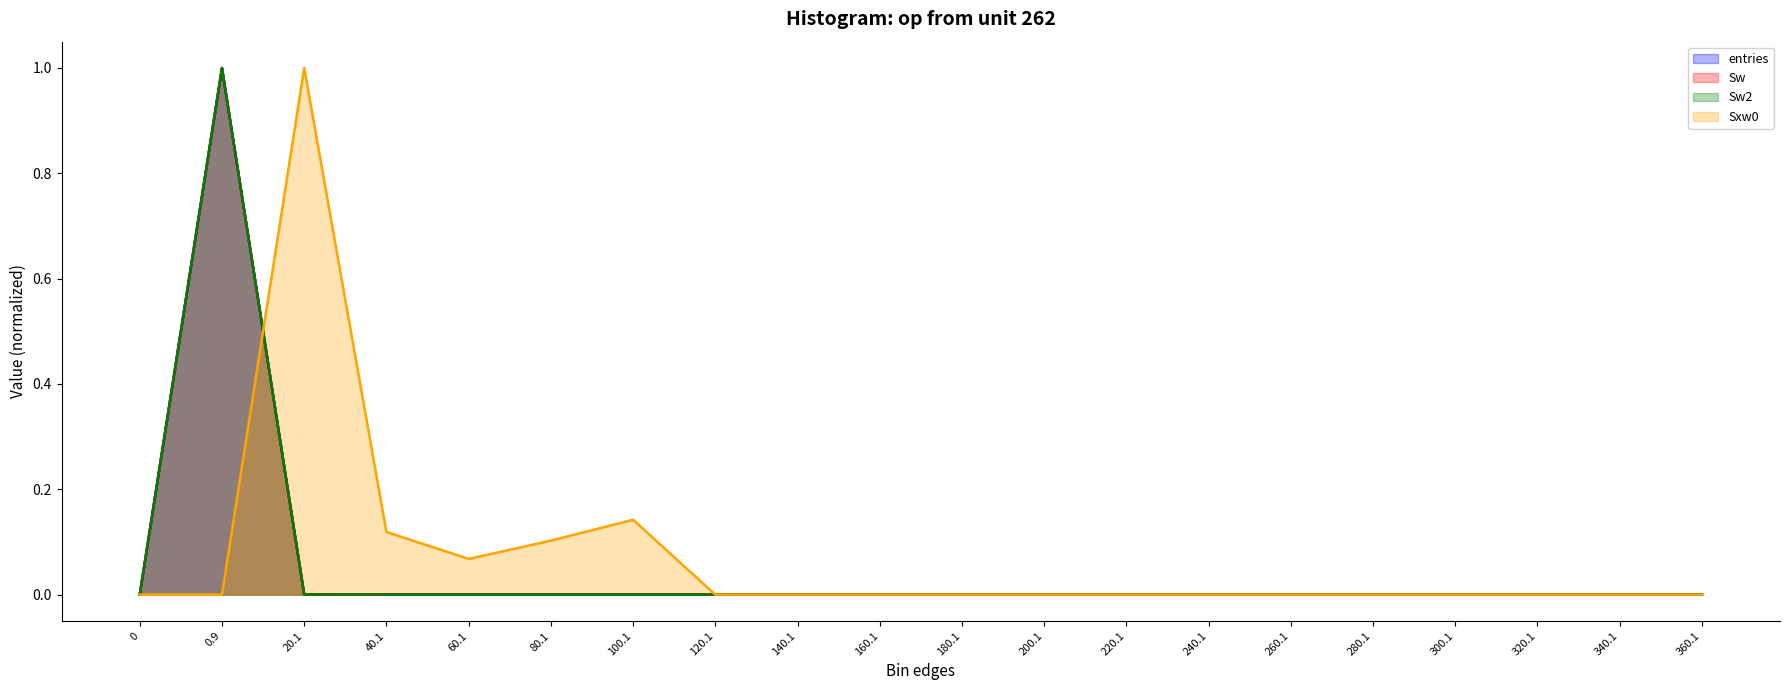

Does the chart have visible grid lines?

No